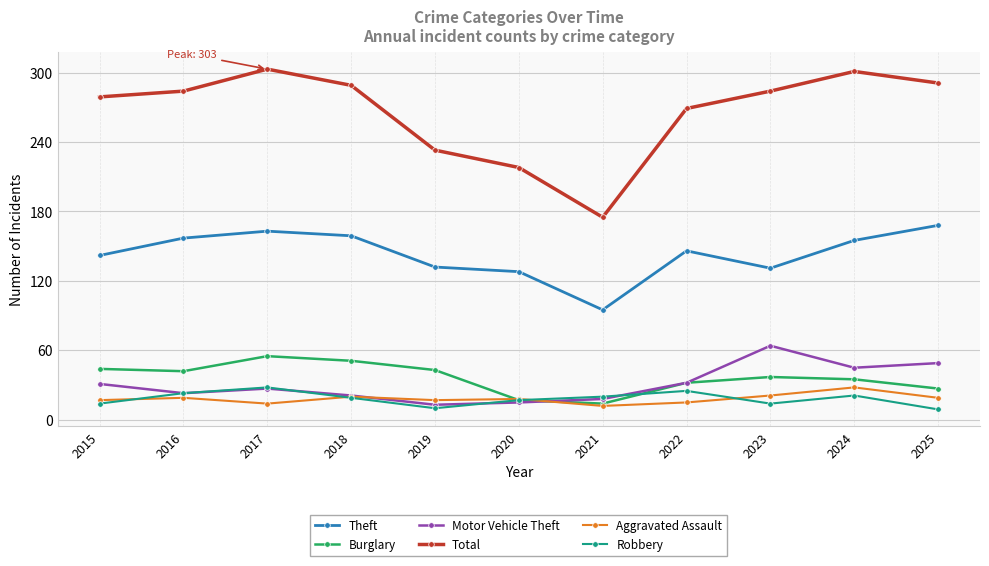

Which series has the widest spread of values?

Total